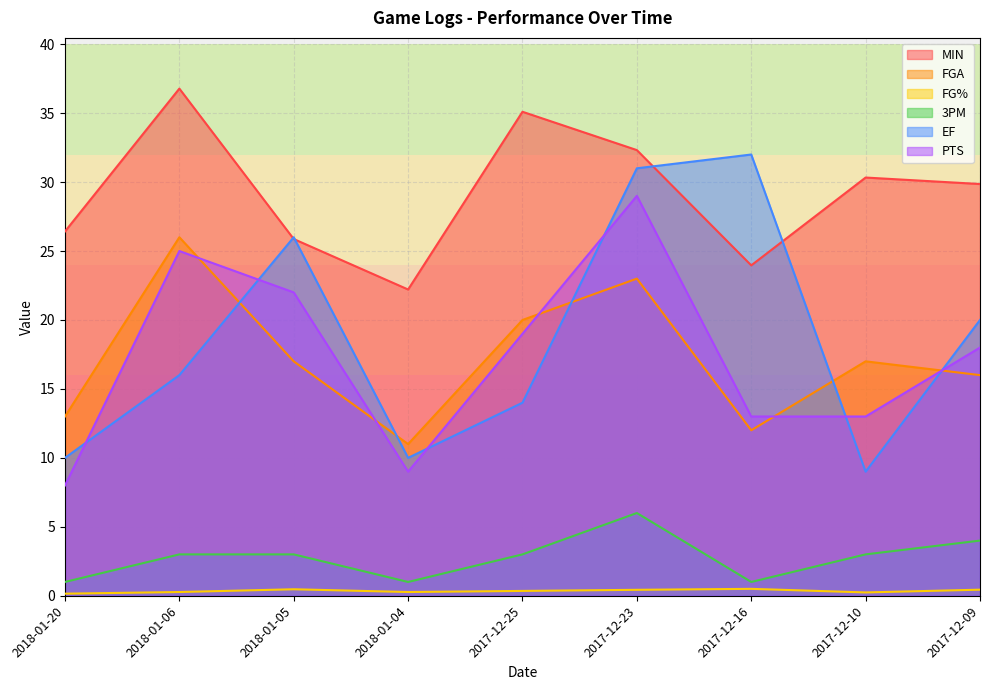

Which series has the largest total across all categories?

MIN